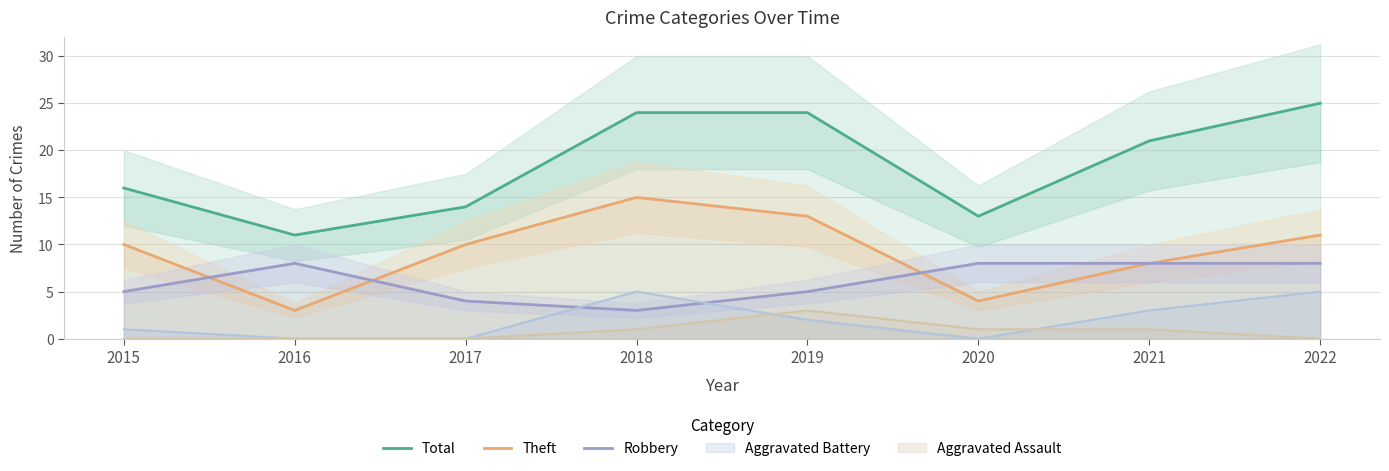

The Robbery series shows 8 at 2020. True or false?

True